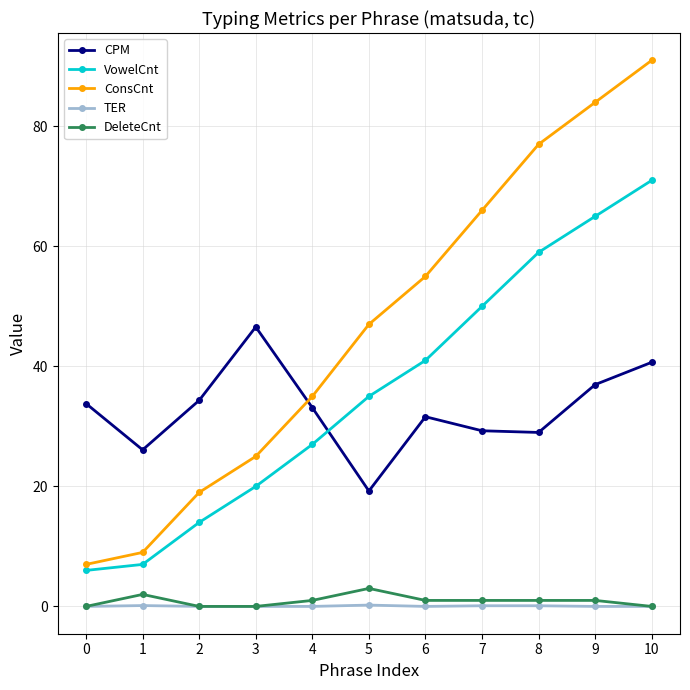

What is the maximum value for VowelCnt?

71.0